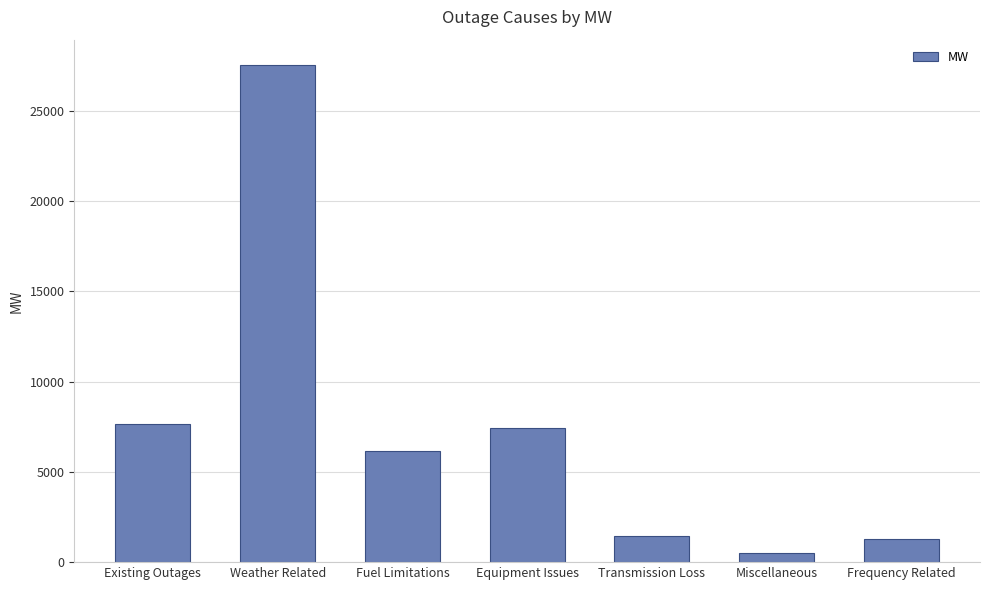

Reading left to right, list all the values displayed in this chart.

7650	27567	6130	7457	1459	512	1262